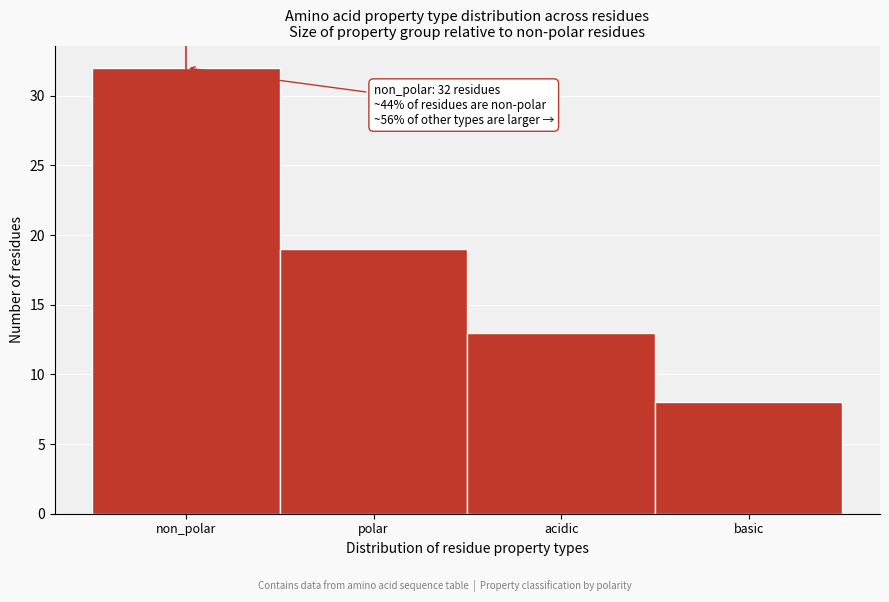

Reading left to right, list all the values displayed in this chart.

32	19	13	8